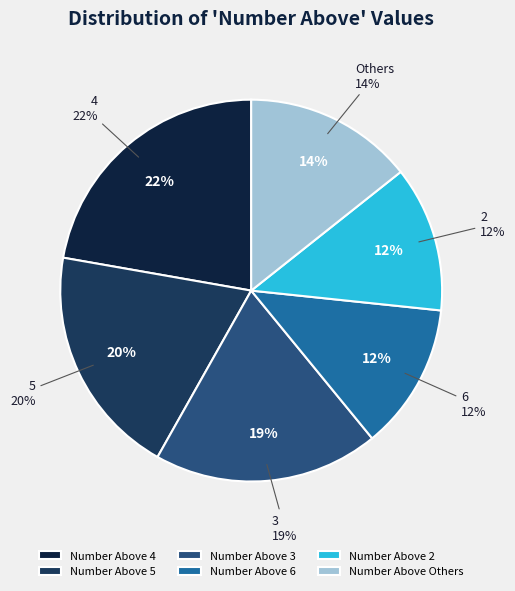

Is the sum of 8 and 3 greater than half?

No